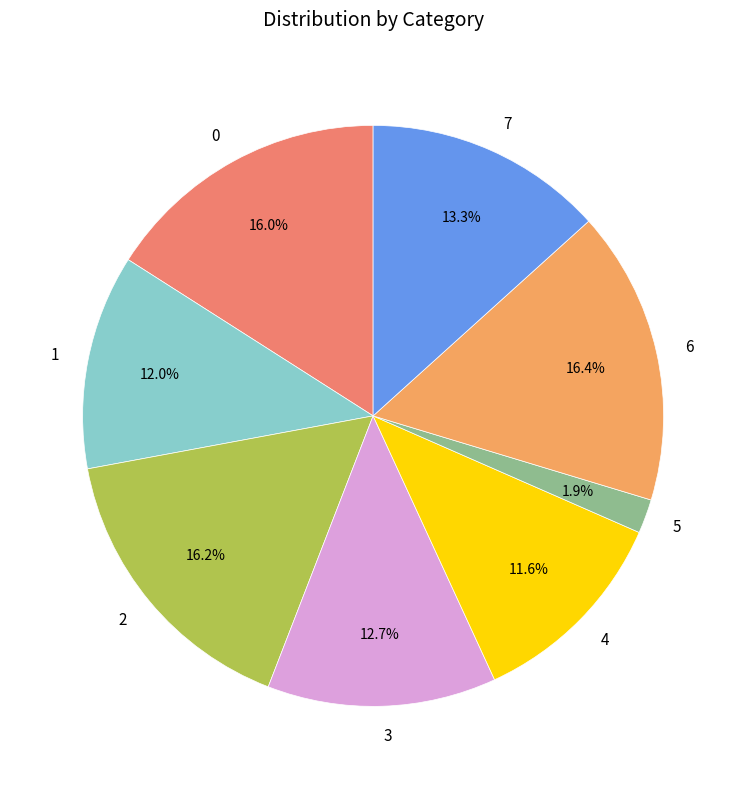

To the nearest percent, what is the difference between the largest and smallest slice percentages?

14%